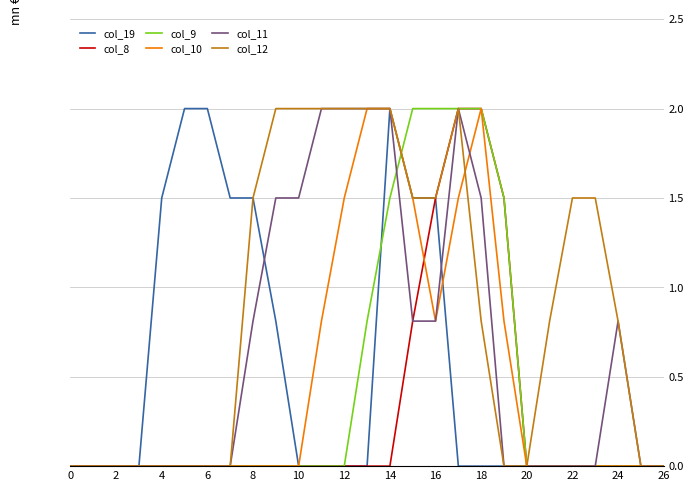

Which series has the largest total across all categories?

col_12